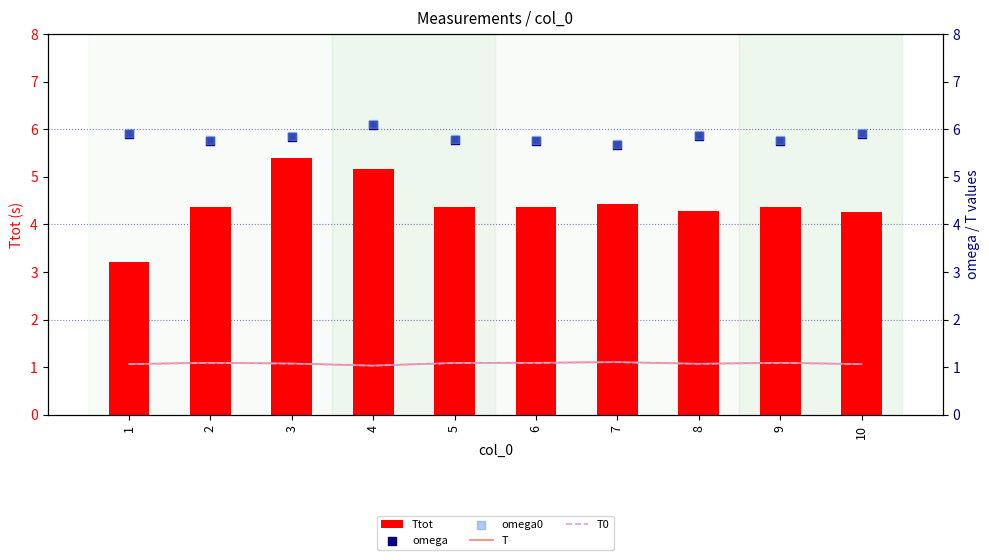

At which category is the sum across all series the highest?

4